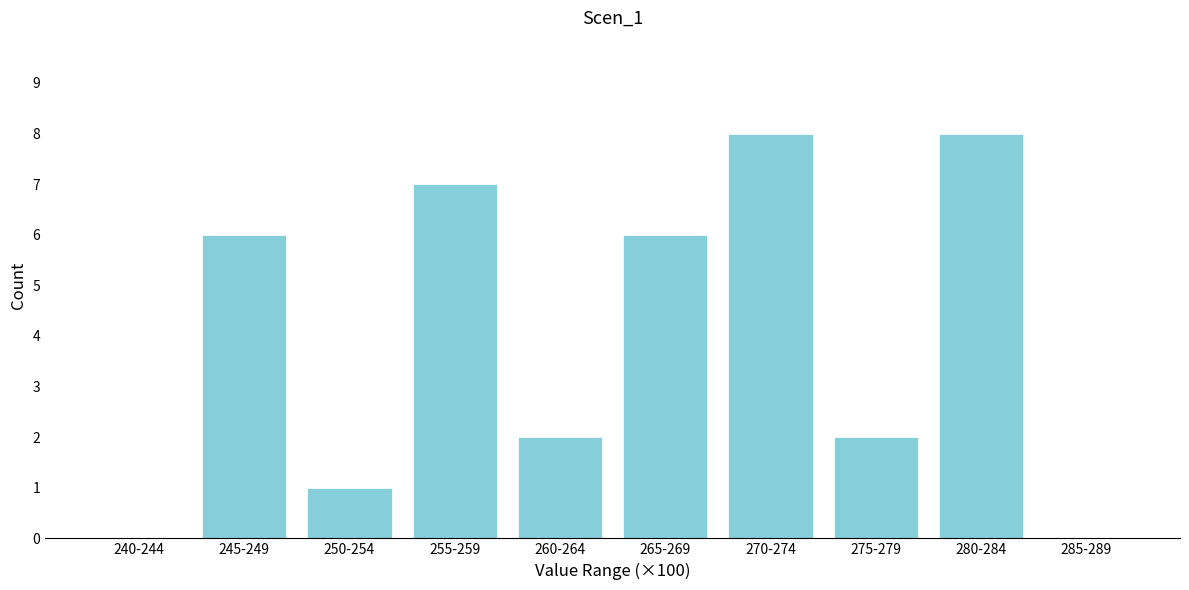

Reading left to right, transcribe all the data shown in this chart.

240-244=0	245-249=6	250-254=1	255-259=7	260-264=2	265-269=6	270-274=8	275-279=2	280-284=8	285-289=0